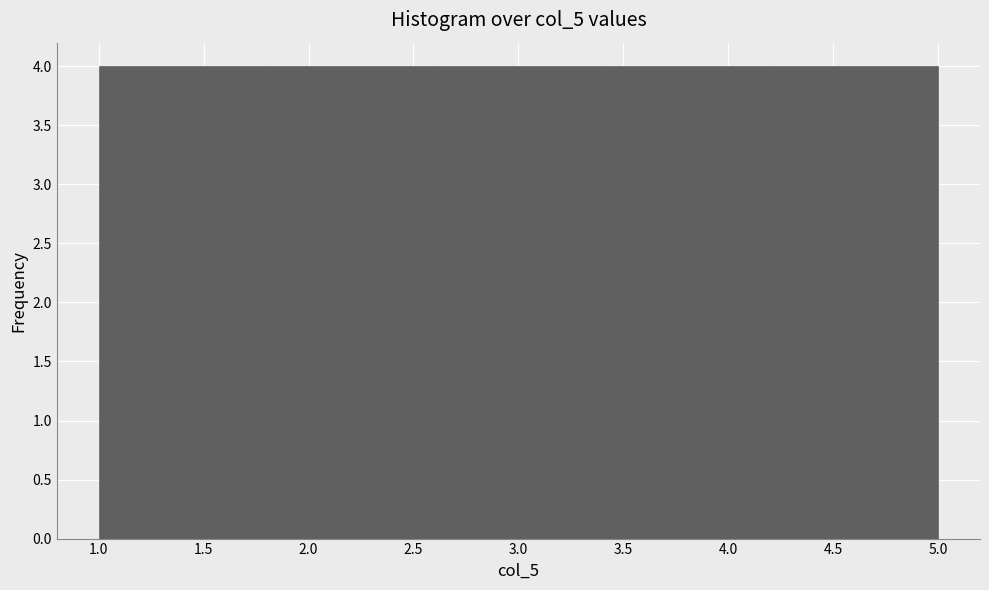

Reading left to right, list every bar in this chart as the range it spans on the x-axis followed by its height. The values are not printed on the chart, so give them approximately, as read against the axis.

1.0 to 1.8: 4
1.8 to 2.6: 4
2.6 to 3.4: 4
3.4 to 4.2: 4
4.2 to 5.0: 4